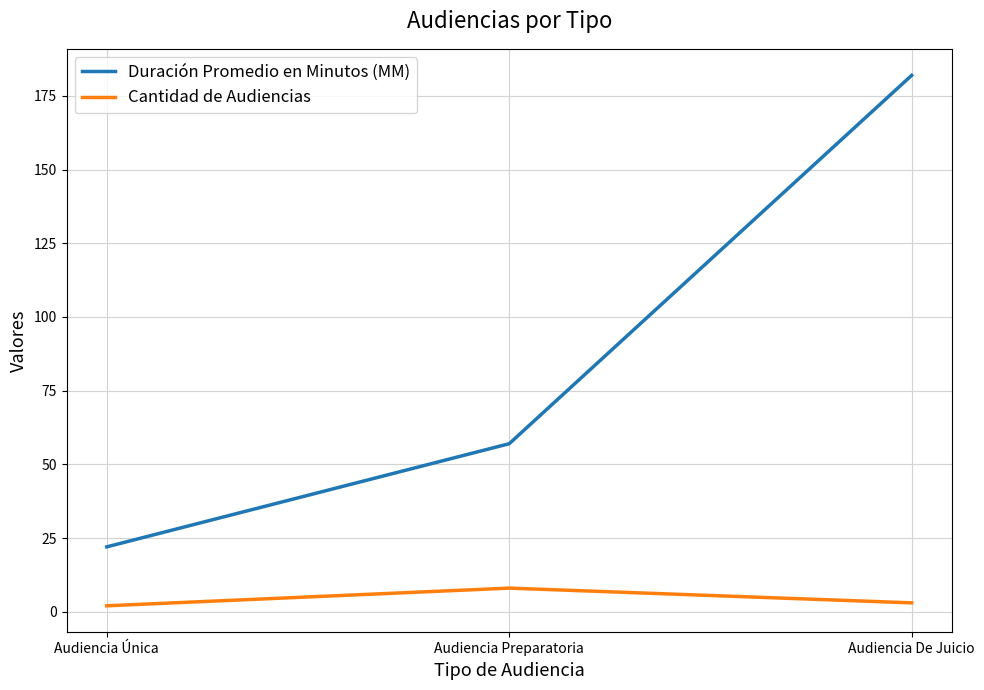

What is the smallest value displayed?

2